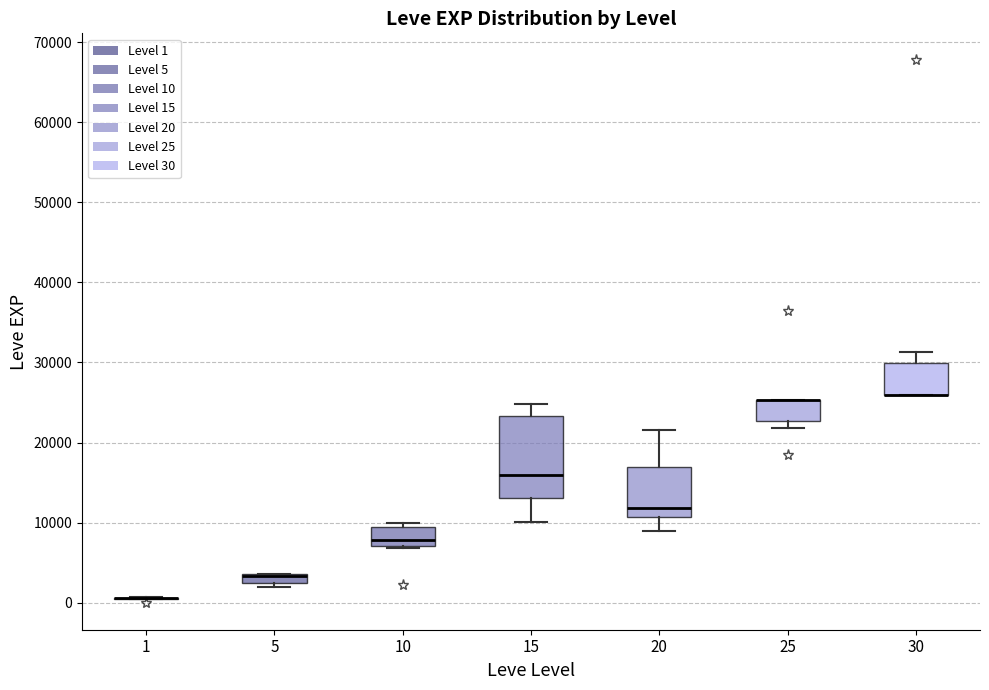

Which box is the tallest, from its lower edge to its upper edge?

15